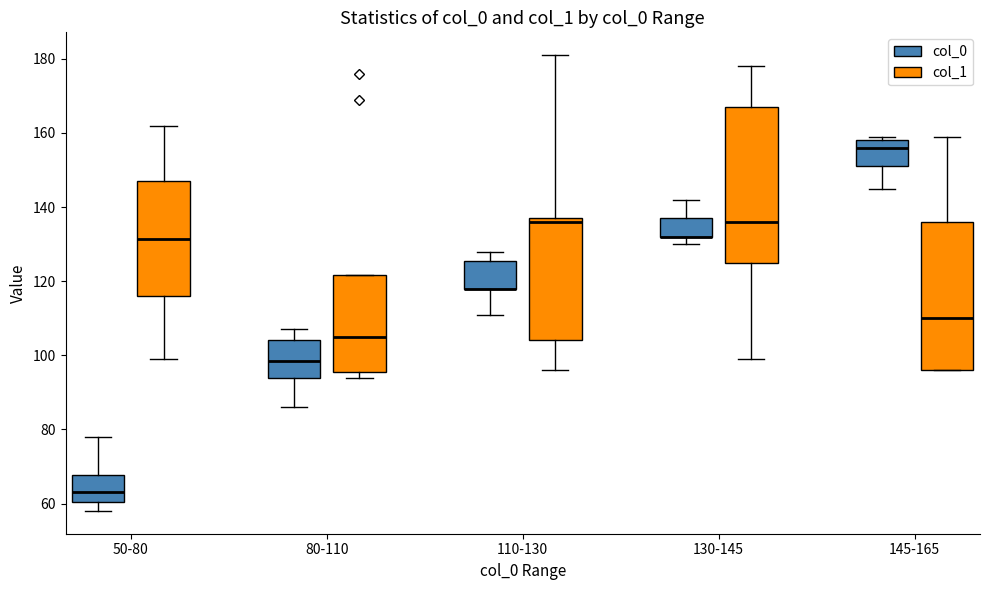

Comparing the boxes themselves (not the whiskers), which one is the tallest?

130-145 (col_1)